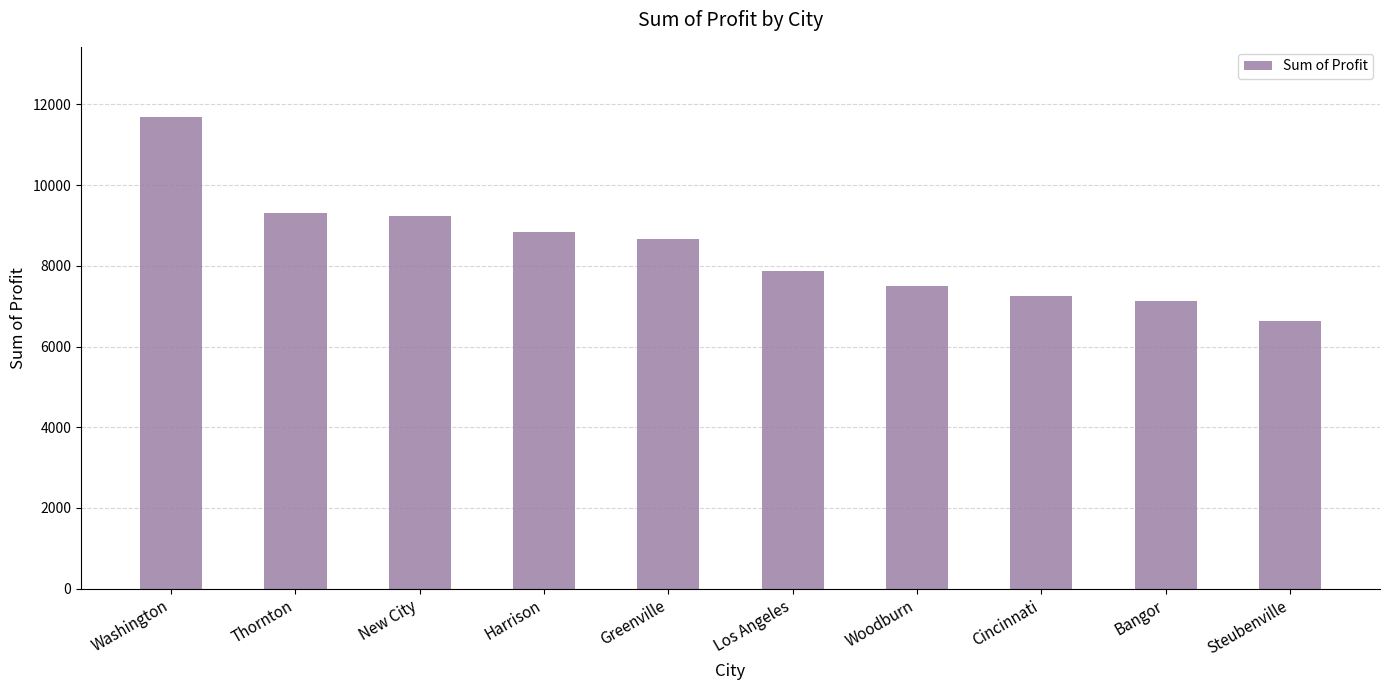

What is the minimum value shown in the chart?

6621.0